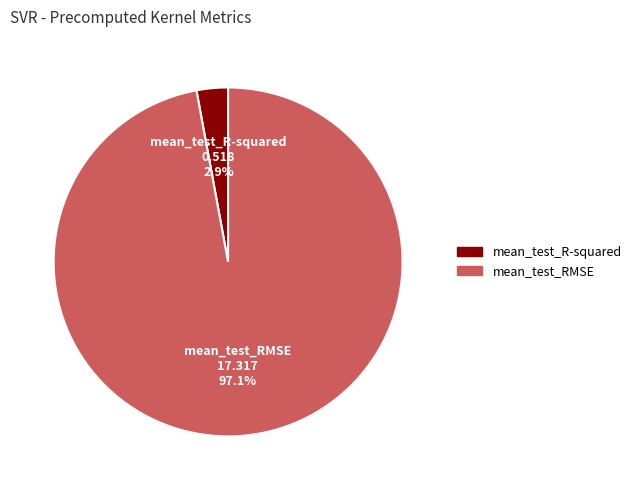

To the nearest percent, what is the difference between the mean_test_RMSE and mean_test_R-squared slice percentages?

94%